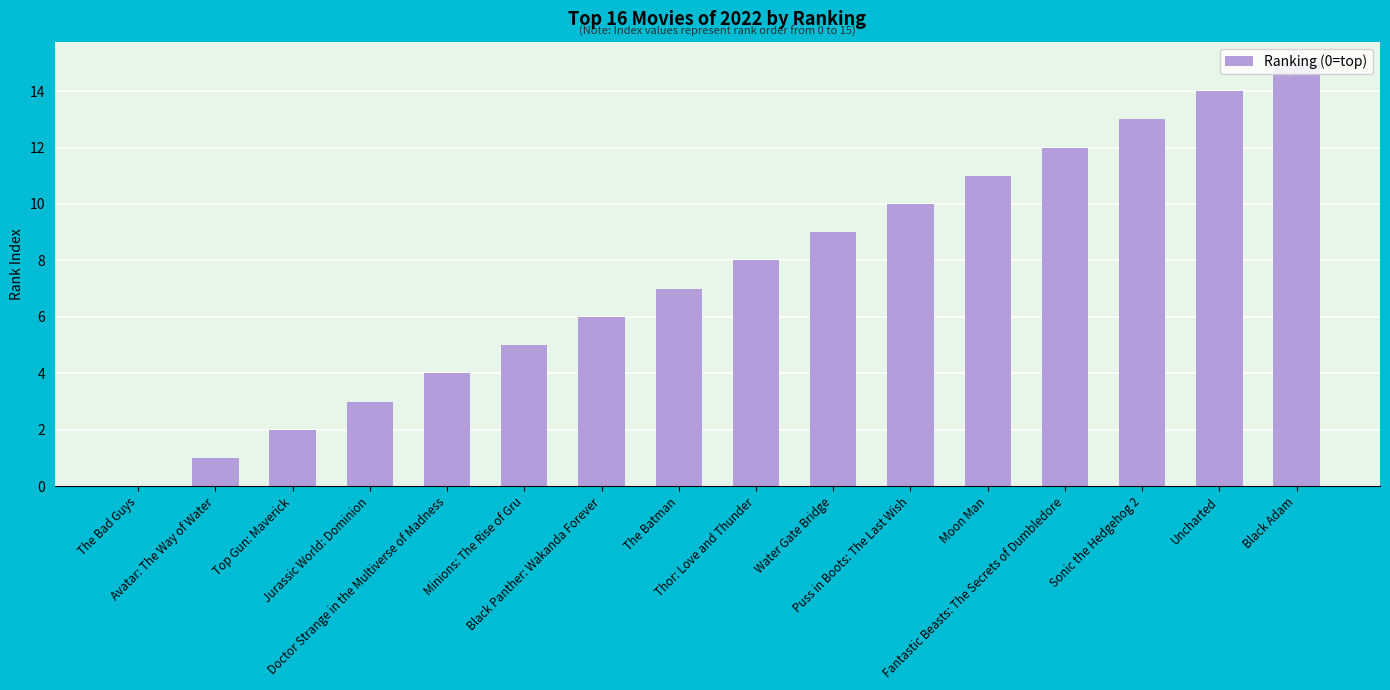

What is the maximum value shown in the chart?

15